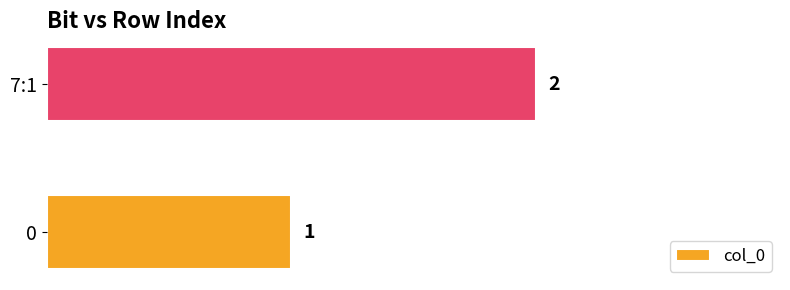

The chart shows a value of 2 at 7:1. True or false?

True